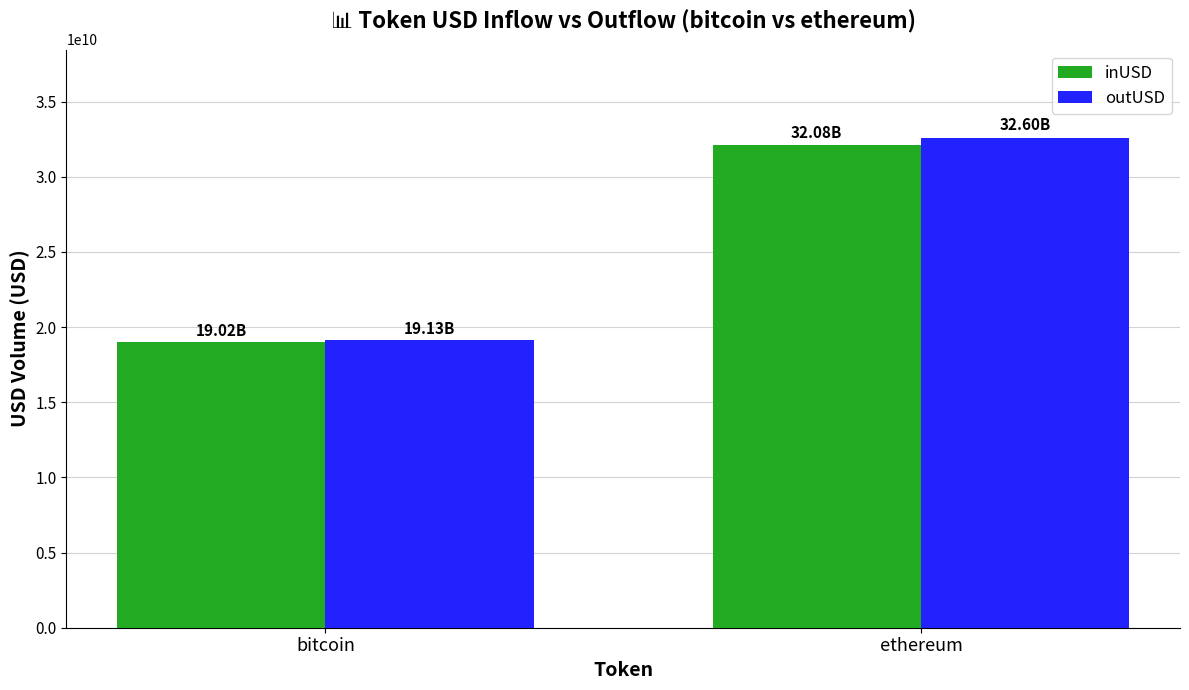

What is the spread (max minus min) of values at bitcoin?

110854454.1